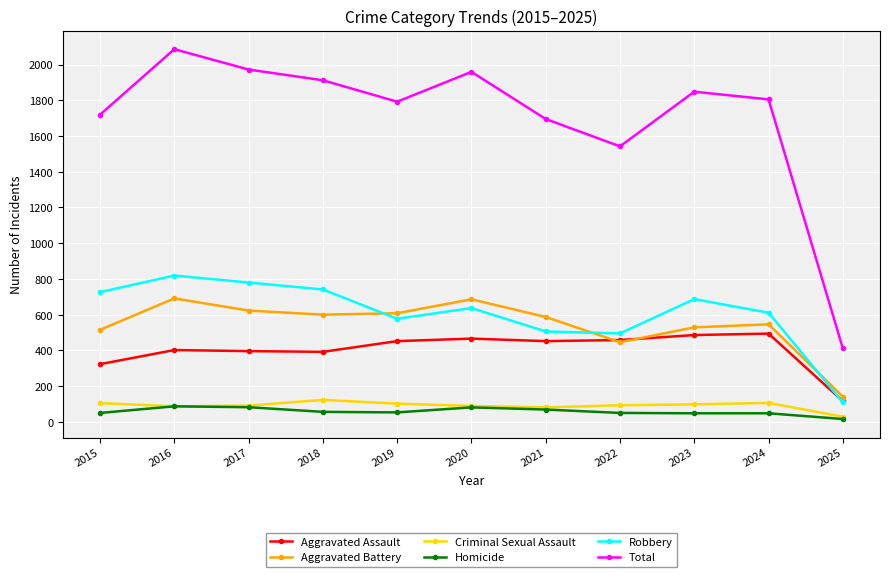

What is the smallest value displayed?

16